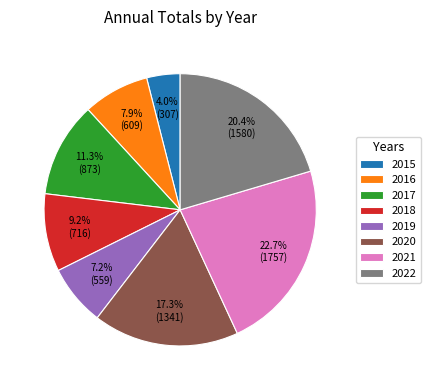

Between 2021 and 2018, which is larger?

2021